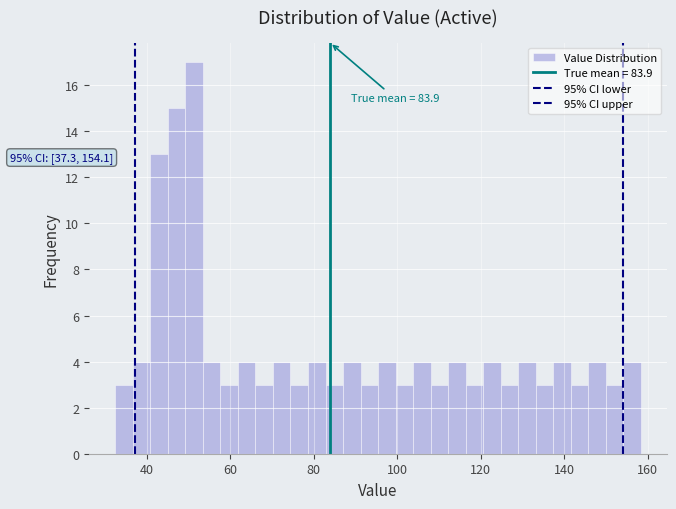

Read against the x-axis, roughly where is the centre of the tallest bar?

52